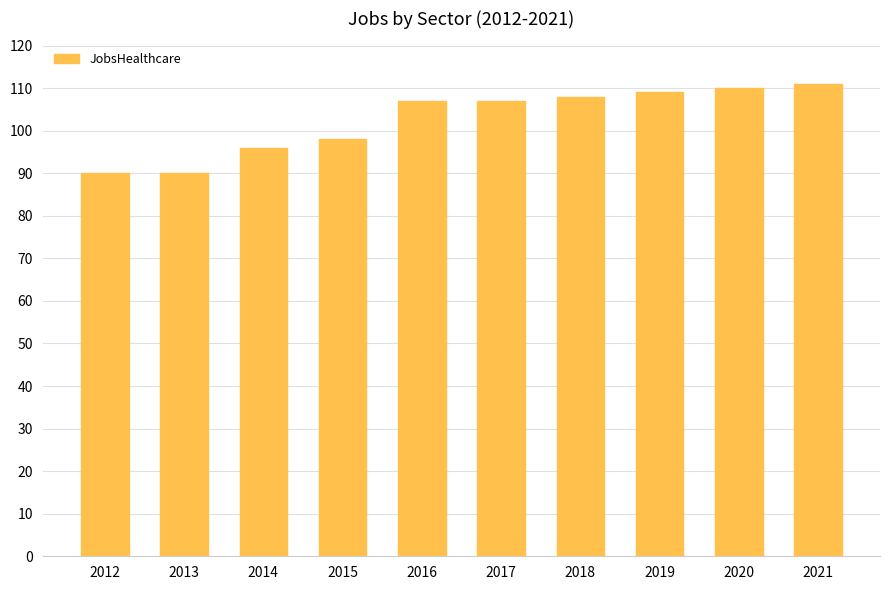

Approximately how many times larger is the value at 2015 compared to 2012?

1.1